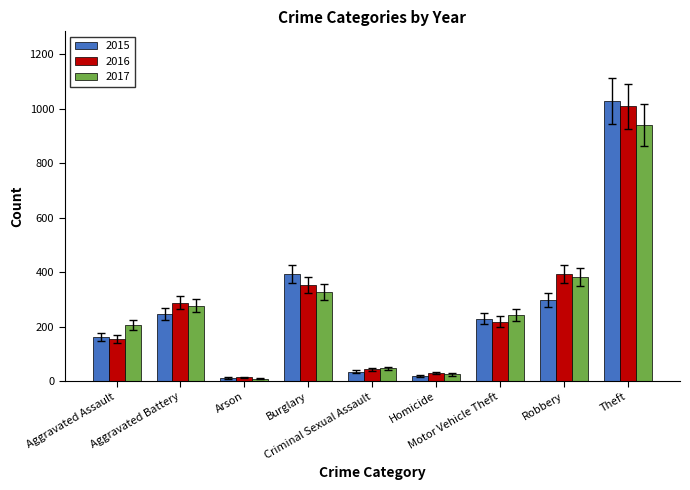

What is the sum of all 2015 values?

2413